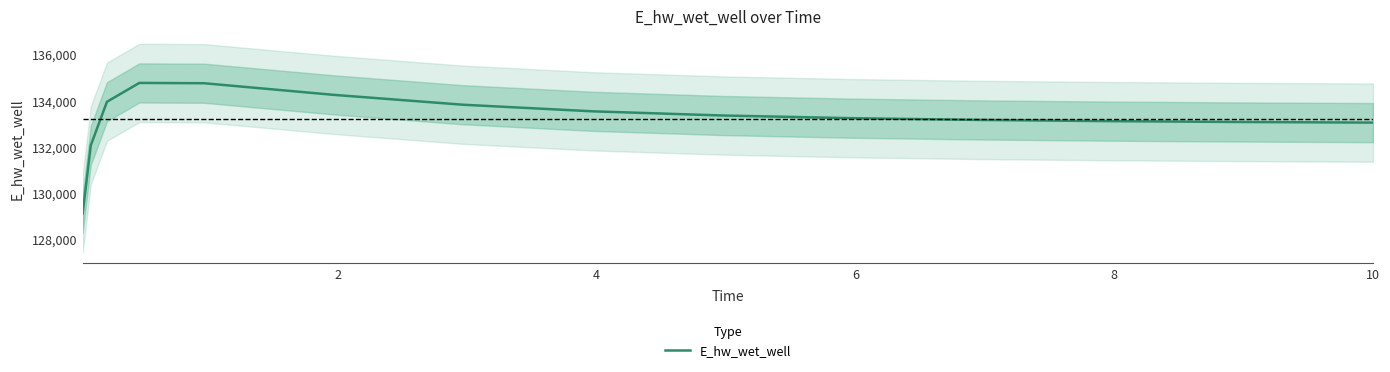

What is the lowest value of the E_hw_wet_well series?

129120.9